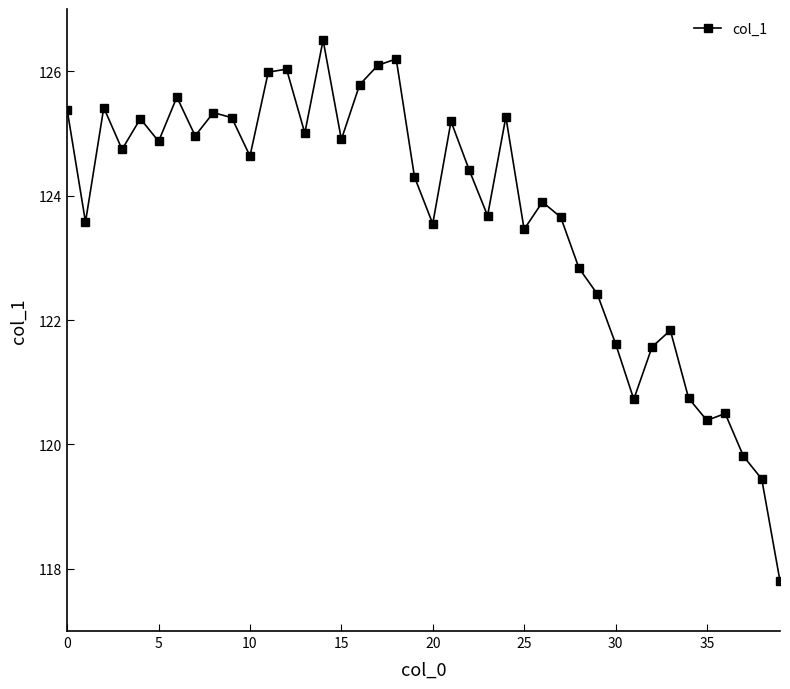

True or false: there are more than 1 points higher than both neighbors.

True